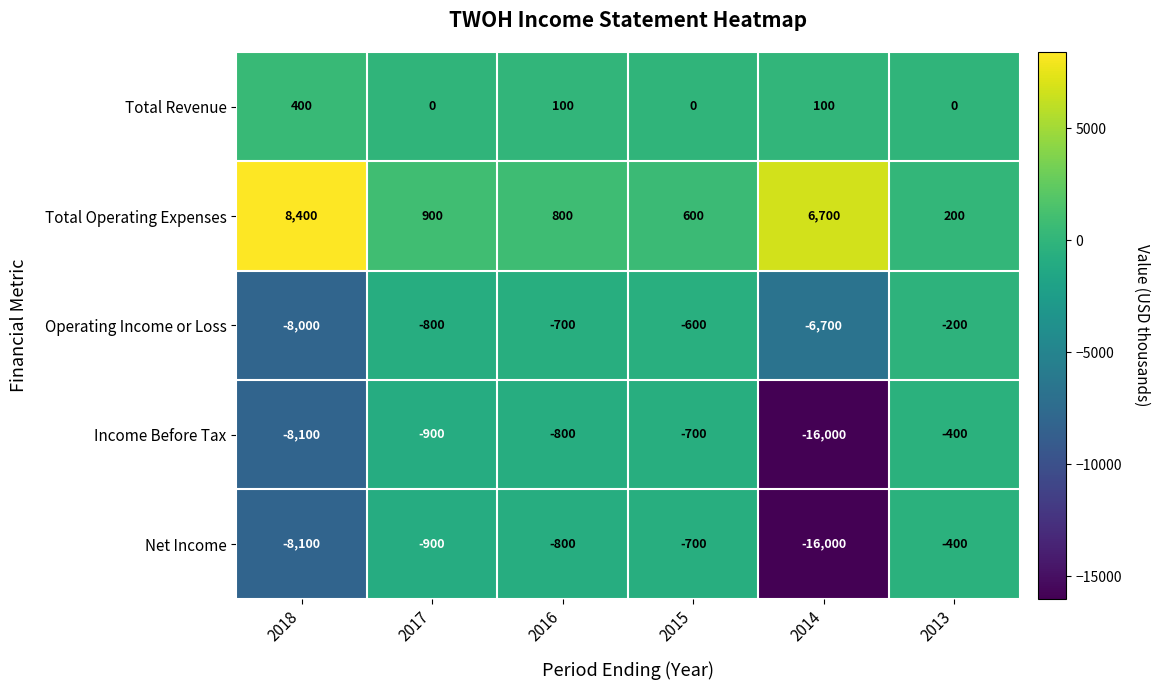

The value of Total Revenue at 2014 is 100. True or false?

True